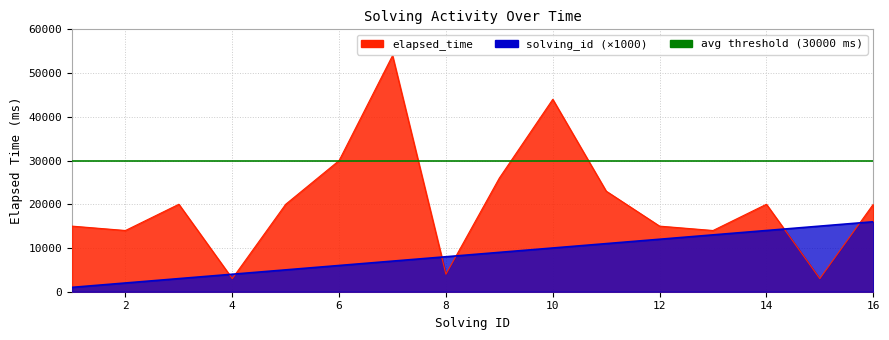

Reading left to right, transcribe all the data shown in this chart.

elapsed_time: 15000	14000	20000	3000	20000	30000	54000	4000	26000	44000	23000	15000	14000	20000	3000	20000
solving_id: 1000	2000	3000	4000	5000	6000	7000	8000	9000	10000	11000	12000	13000	14000	15000	16000